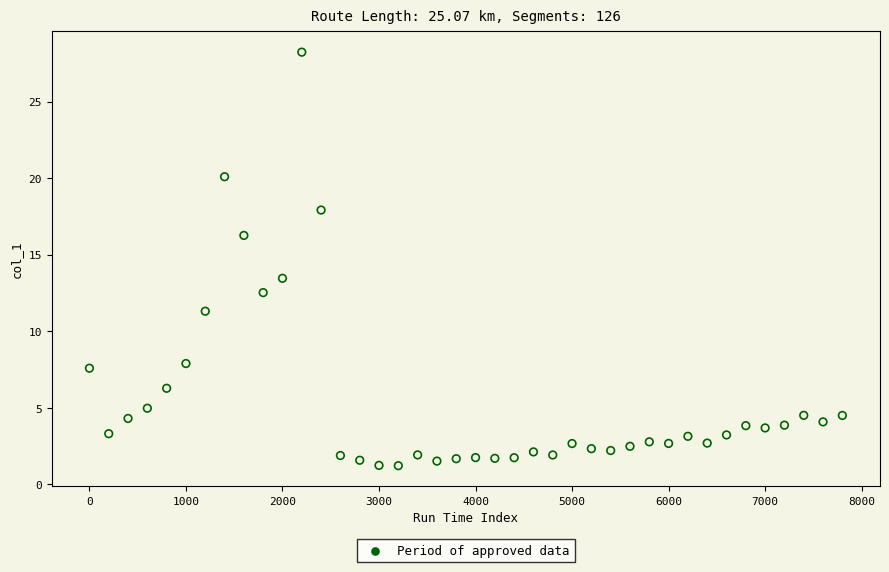

What Y value in the scatter plot is closest to 14?

13.5